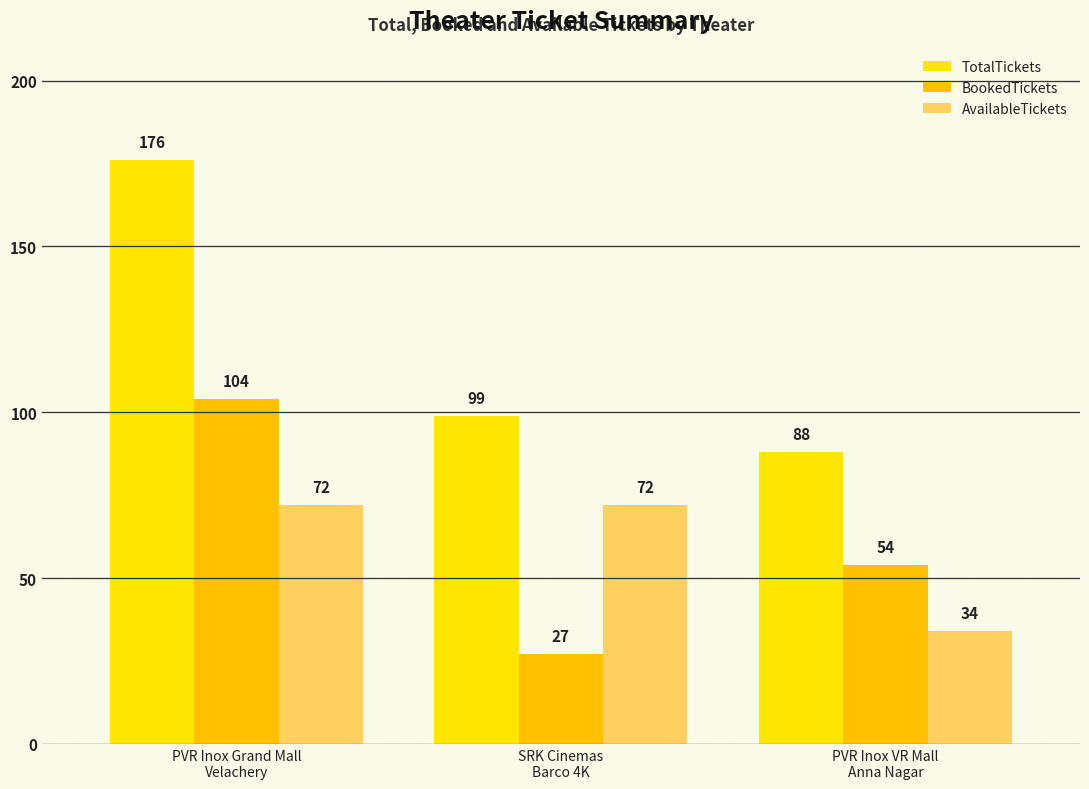

List the labels in order of BookedTickets value, largest first.

PVR Inox Grand Mall
Velachery, PVR Inox VR Mall
Anna Nagar, SRK Cinemas
Barco 4K